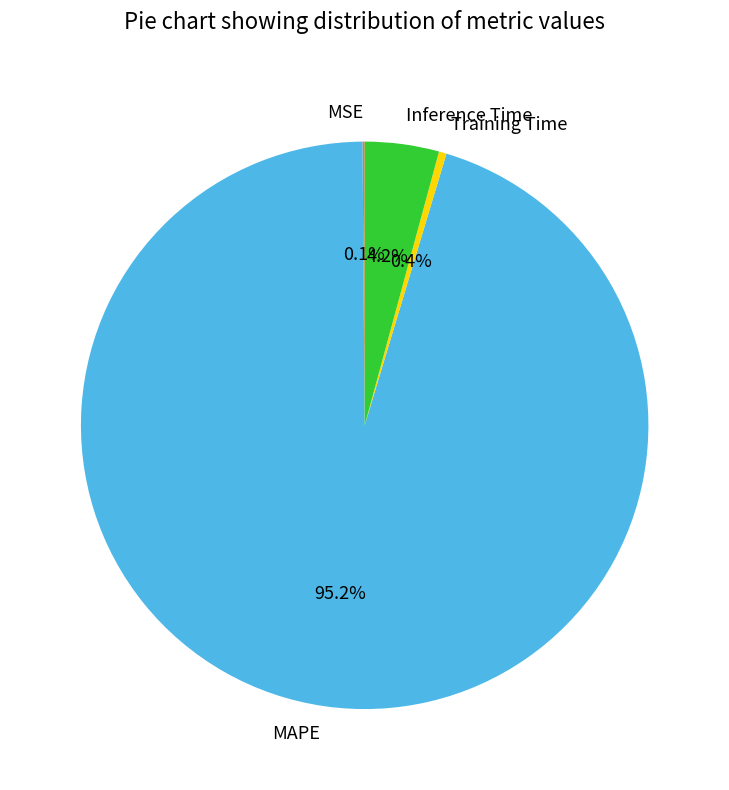

To the nearest percent, what is the average slice percentage?

25%